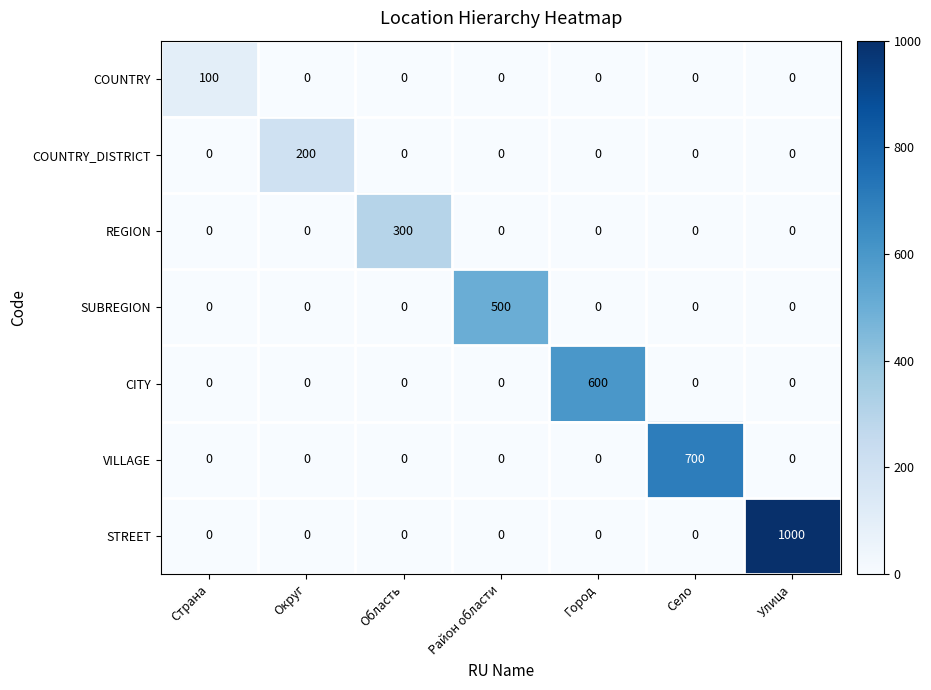

Between Страна and Улица, which series saw the biggest shift?

STREET